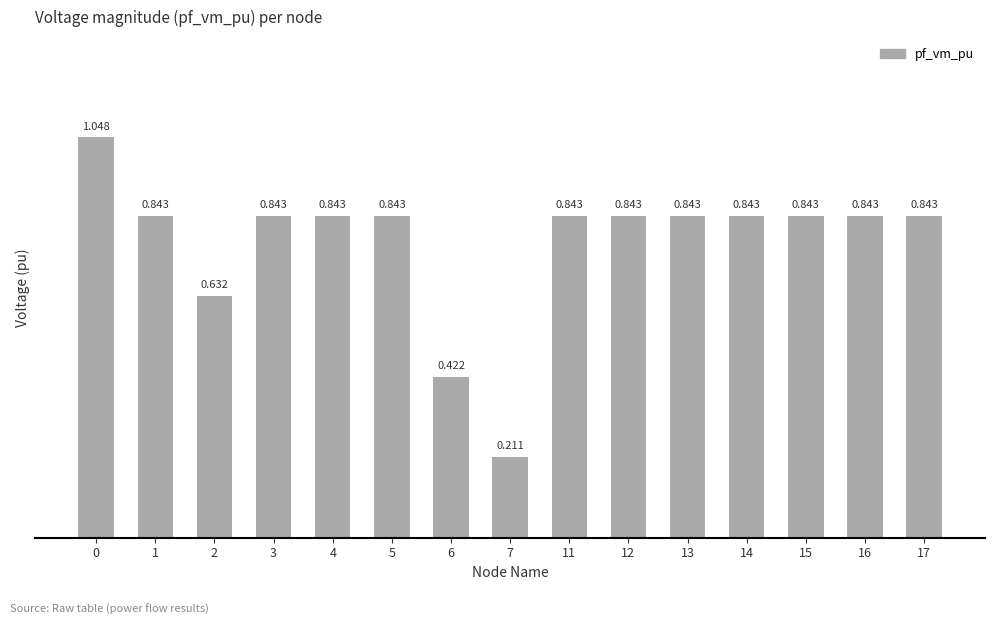

Does the chart contain stacked bars?

No